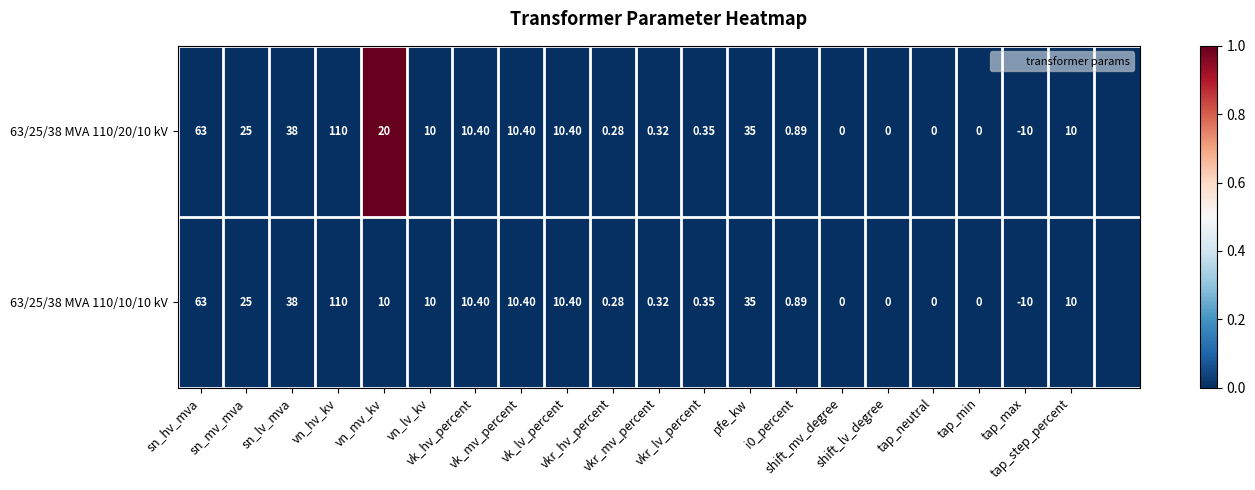

Rank the series at sn_lv_mva from lowest to highest value.

63/25/38 MVA 110/20/10 kV, 63/25/38 MVA 110/10/10 kV